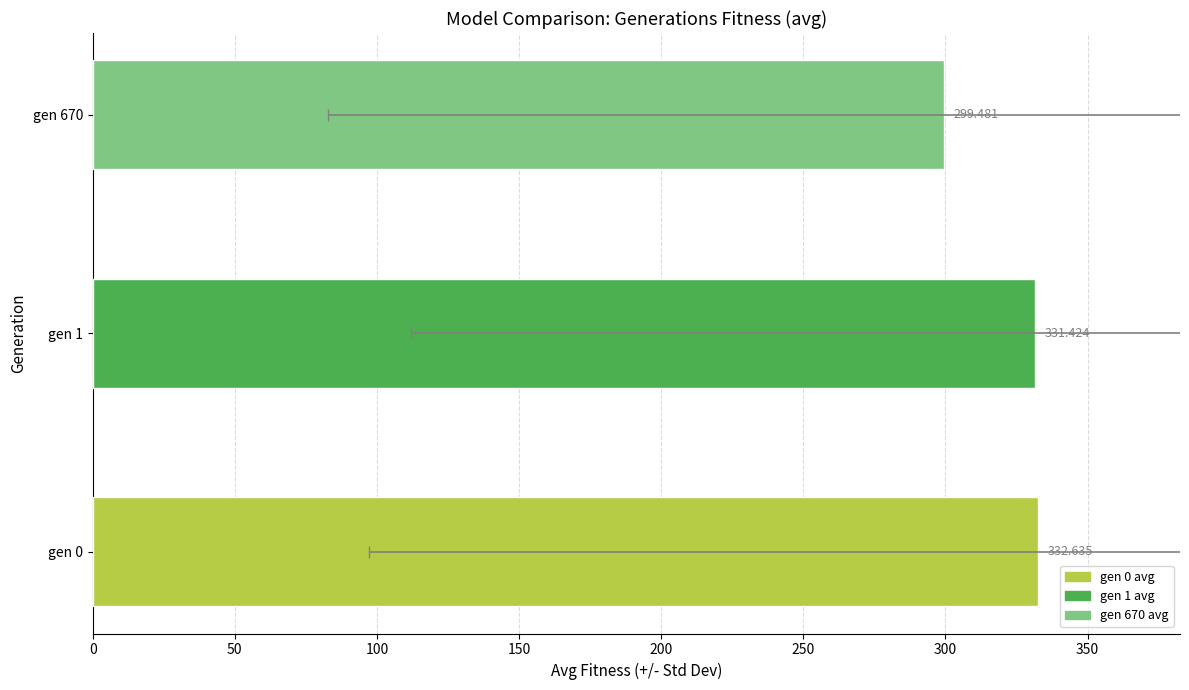

What is the value of the 2nd bar from the left?

331.4